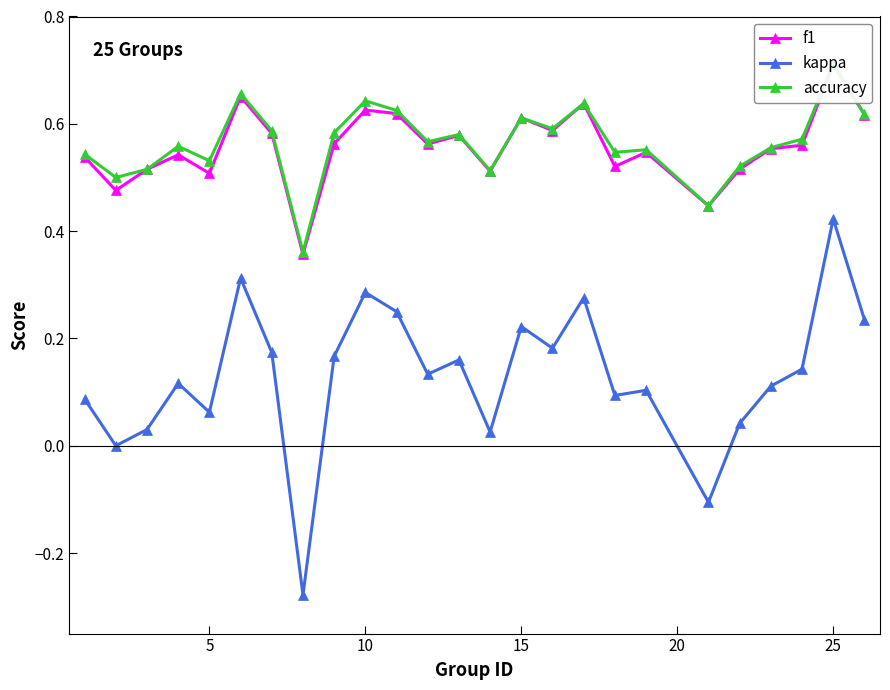

Which category has the highest value in the kappa series?

25